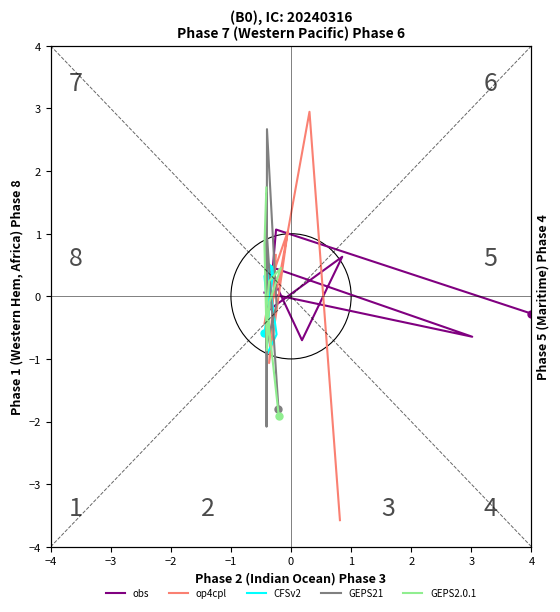

At −2, list the series in order from largest to smallest.

obs, CFSv2, op4cpl, GEPS2.0.1, GEPS21